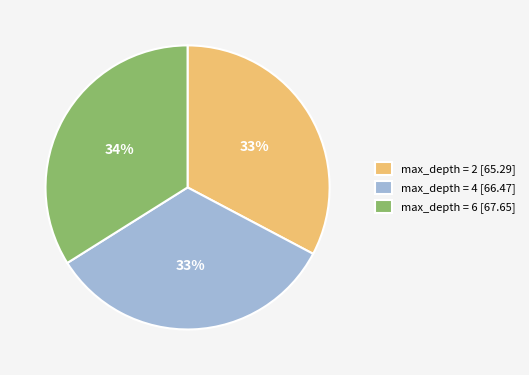

Is the sum of max_depth = 2 [65.29] and max_depth = 6 [67.65] greater than half?

Yes